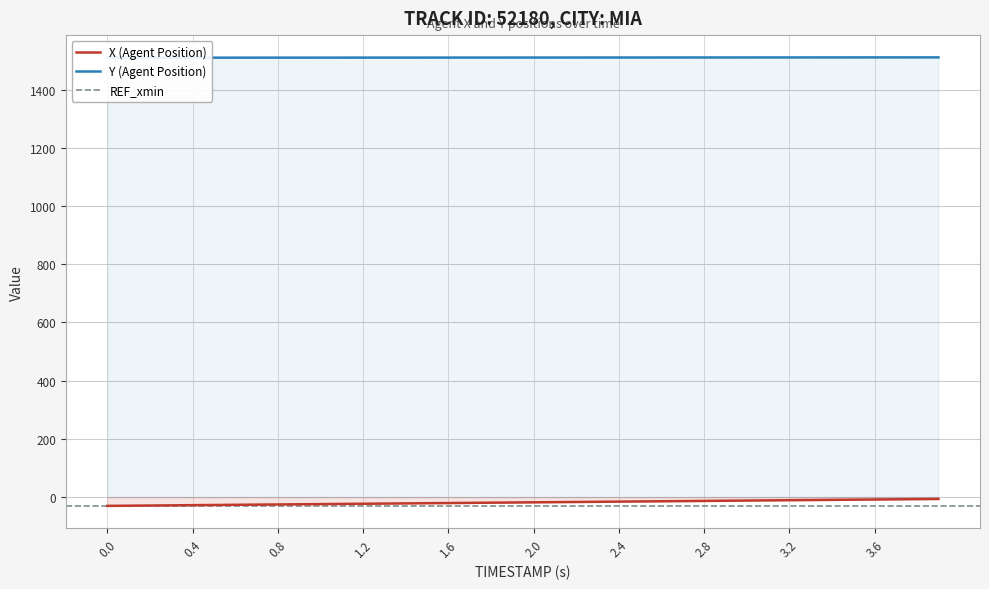

Is it true that X (Agent Position) equals -30.2 at 0.0?

True